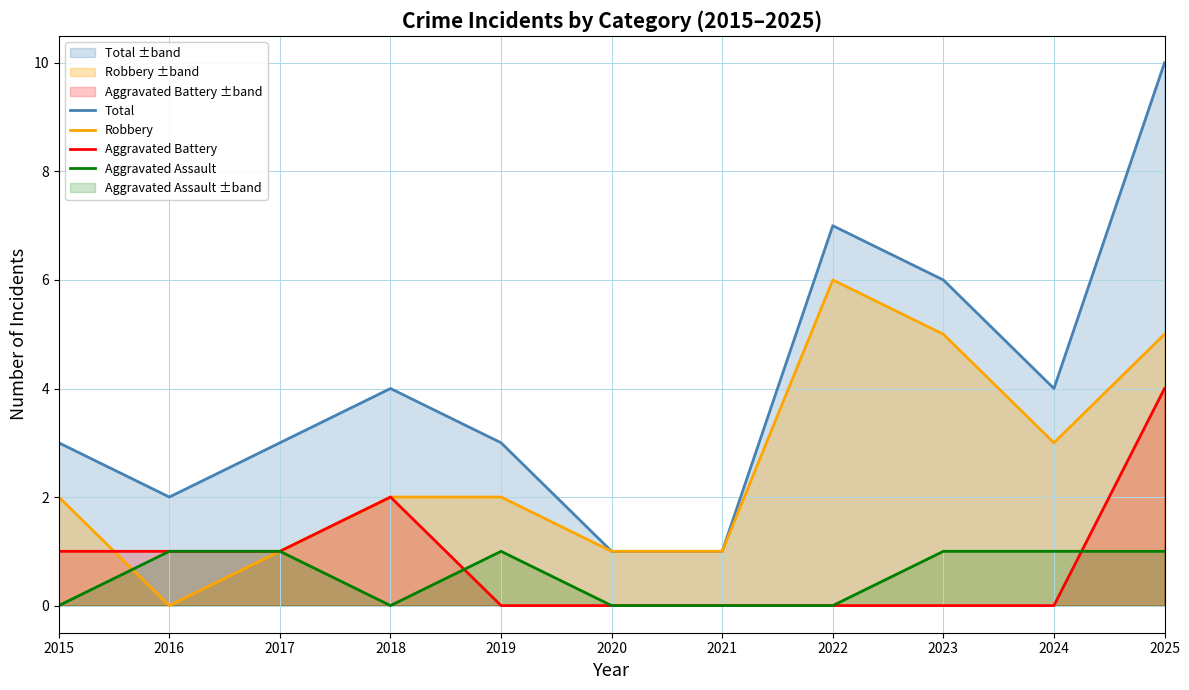

How many categories are shown in the chart?

11